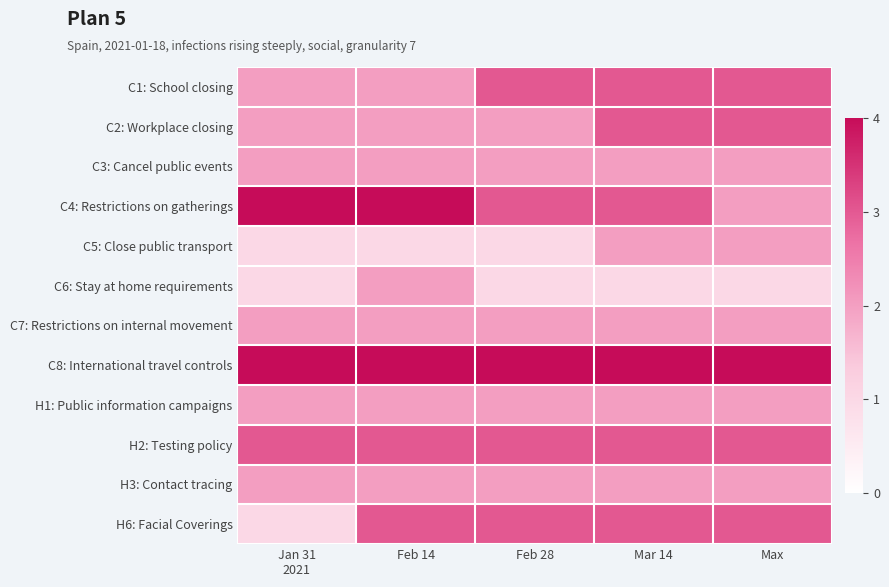

Reading left to right, what are all the values shown in this chart?

C1: School closing: Jan 31
2021=2	Feb 14=2	Feb 28=3	Mar 14=3	Max=3
C2: Workplace closing: Jan 31
2021=2	Feb 14=2	Feb 28=2	Mar 14=3	Max=3
C3: Cancel public events: Jan 31
2021=2	Feb 14=2	Feb 28=2	Mar 14=2	Max=2
C4: Restrictions on gatherings: Jan 31
2021=4	Feb 14=4	Feb 28=3	Mar 14=3	Max=2
C5: Close public transport: Jan 31
2021=1	Feb 14=1	Feb 28=1	Mar 14=2	Max=2
C6: Stay at home requirements: Jan 31
2021=1	Feb 14=2	Feb 28=1	Mar 14=1	Max=1
C7: Restrictions on internal movement: Jan 31
2021=2	Feb 14=2	Feb 28=2	Mar 14=2	Max=2
C8: International travel controls: Jan 31
2021=4	Feb 14=4	Feb 28=4	Mar 14=4	Max=4
H1: Public information campaigns: Jan 31
2021=2	Feb 14=2	Feb 28=2	Mar 14=2	Max=2
H2: Testing policy: Jan 31
2021=3	Feb 14=3	Feb 28=3	Mar 14=3	Max=3
H3: Contact tracing: Jan 31
2021=2	Feb 14=2	Feb 28=2	Mar 14=2	Max=2
H6: Facial Coverings: Jan 31
2021=1	Feb 14=3	Feb 28=3	Mar 14=3	Max=3